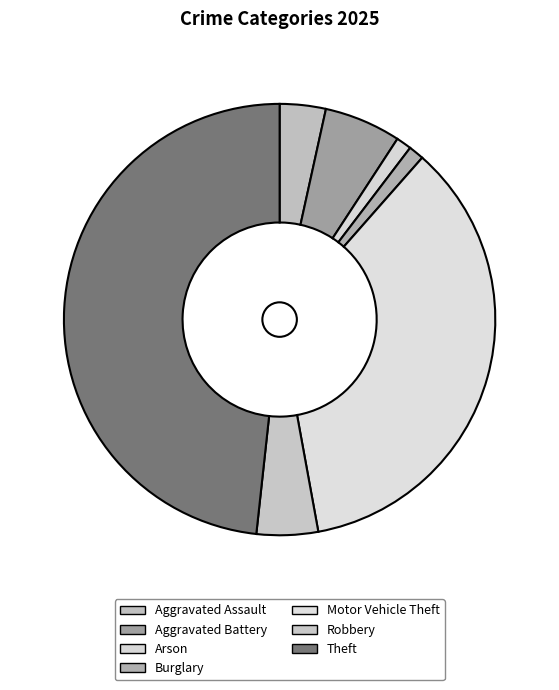

What portion of the pie excludes Aggravated Assault?

96.6%